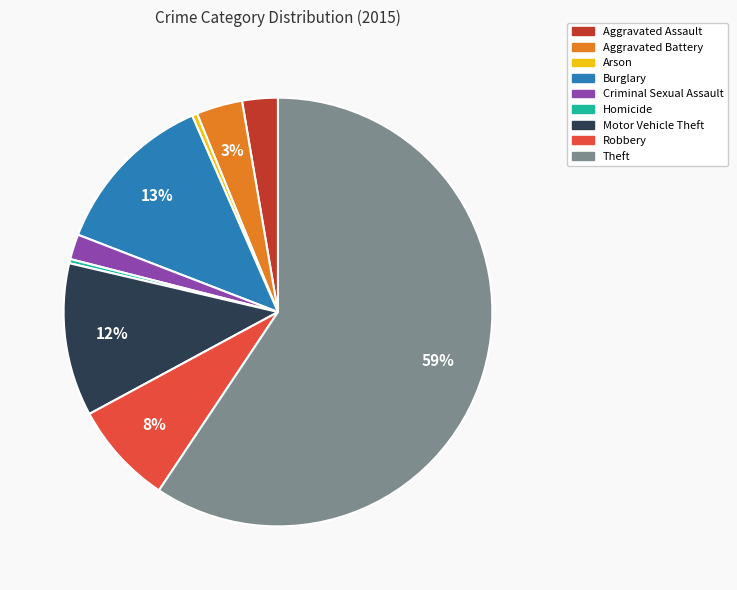

Between Homicide and Robbery, which is larger?

Robbery